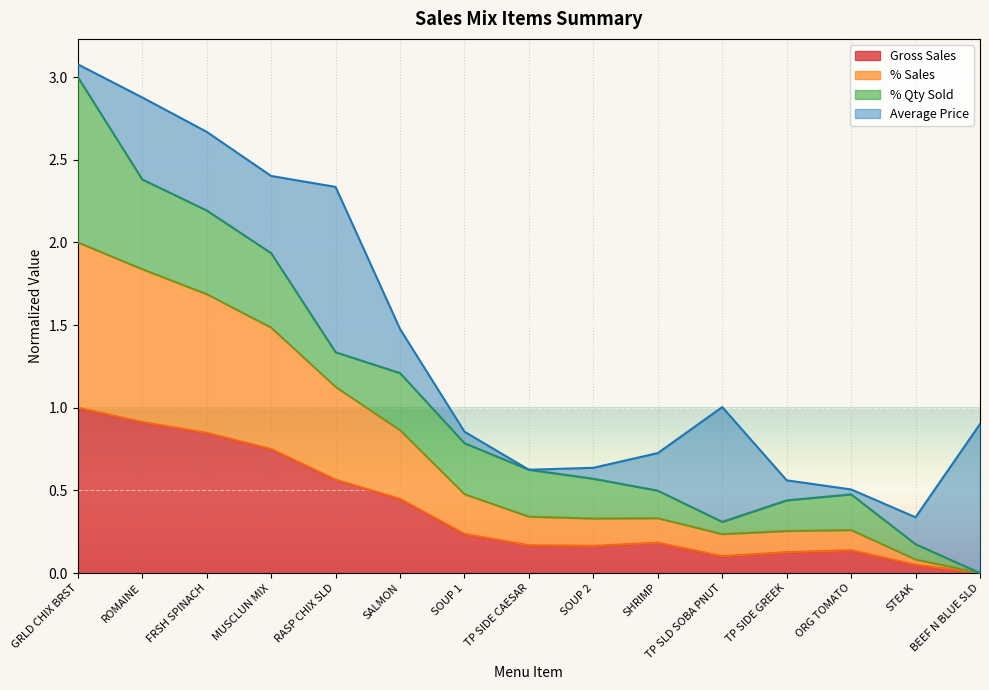

The value of Gross Sales at SHRIMP is 0.2. True or false?

True